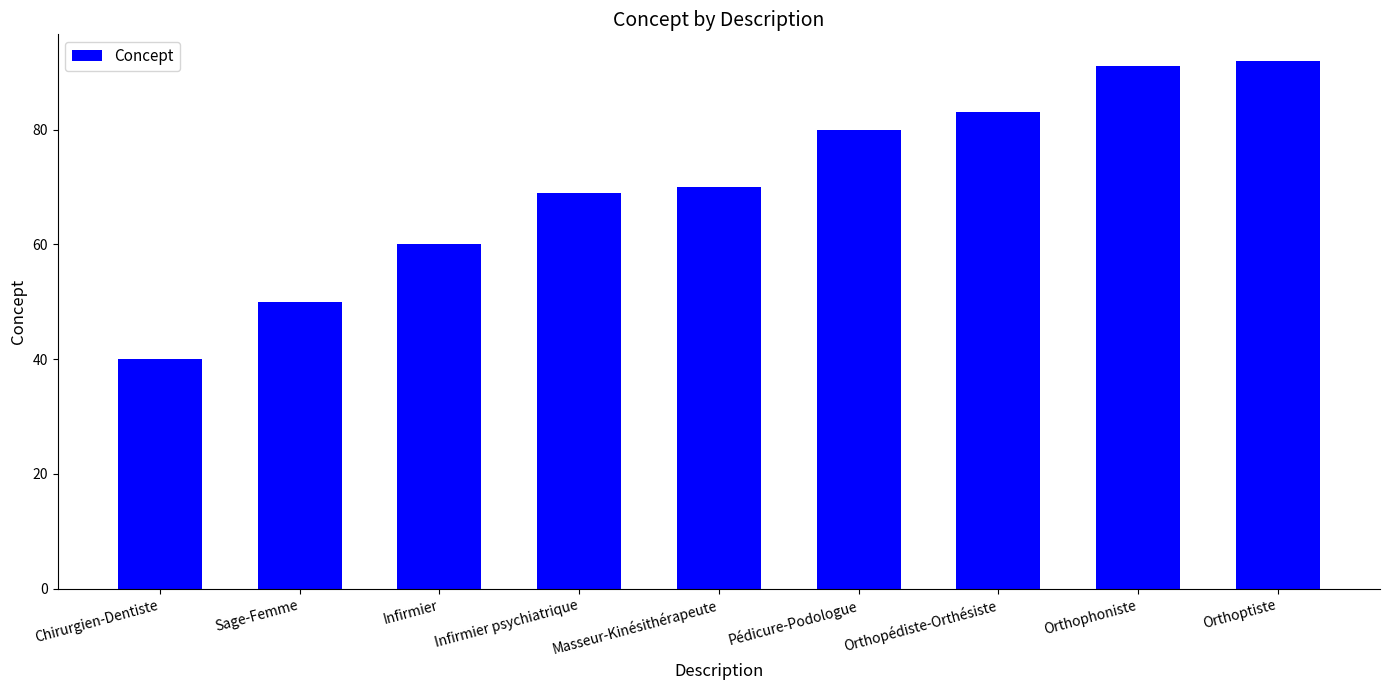

Reading left to right, list all the values displayed in this chart.

40	50	60	69	70	80	83	91	92